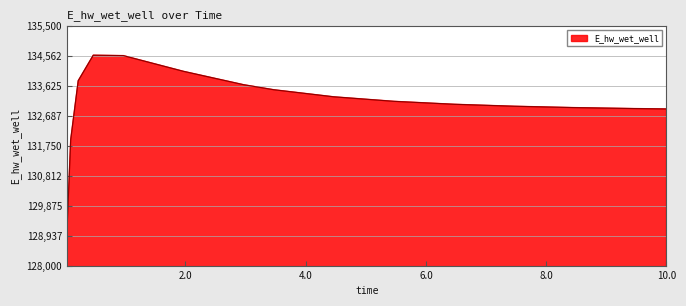

What is the maximum value shown in the chart?

134591.8